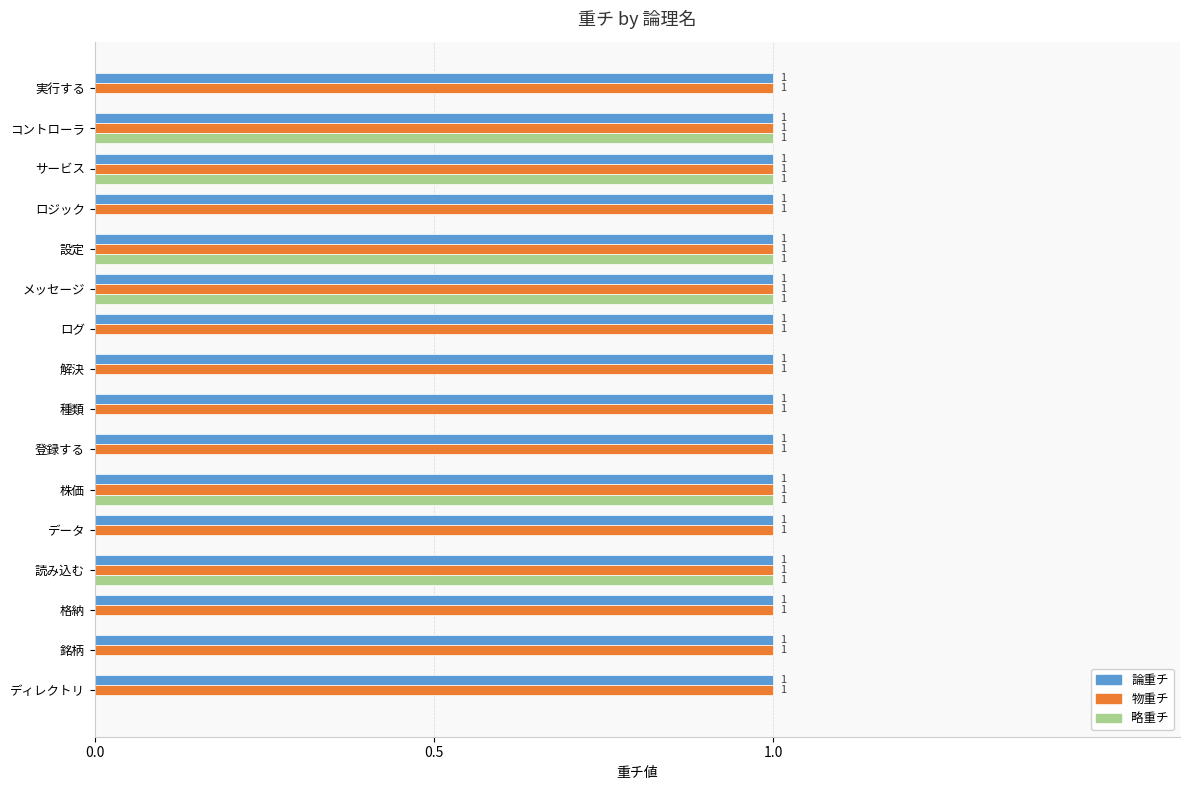

The 論重チ series shows 1 at 読み込む. True or false?

True